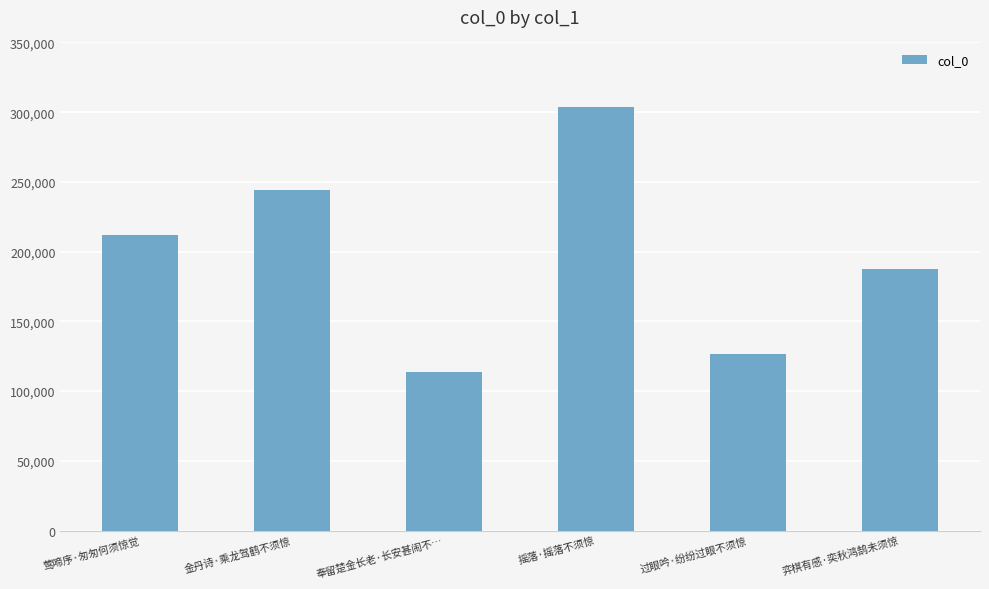

What is the maximum value shown in the chart?

304045